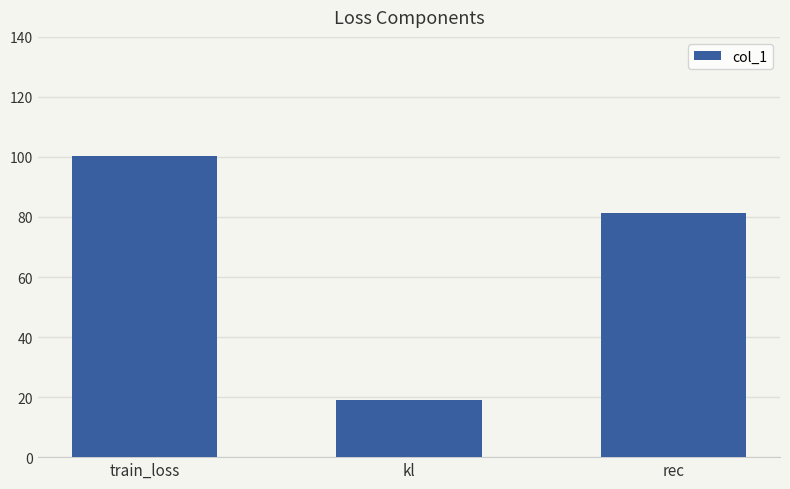

True or false: the data shows 140.3 at train_loss.

False